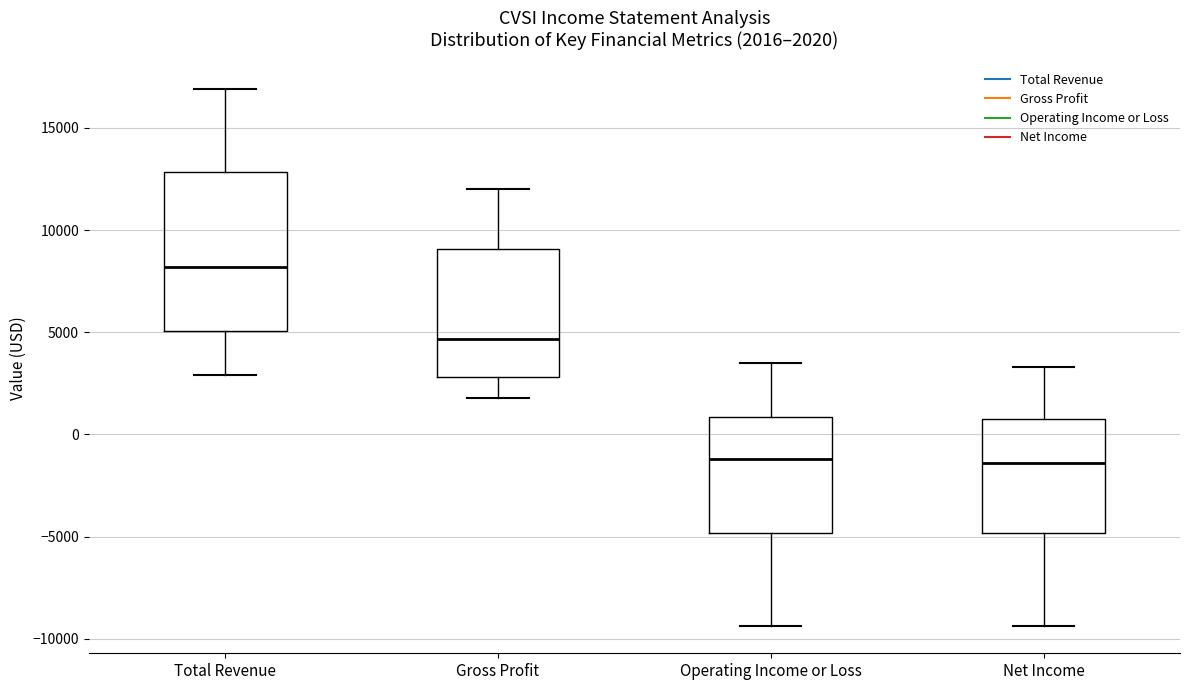

Which box is the tallest, from its lower edge to its upper edge?

Total Revenue